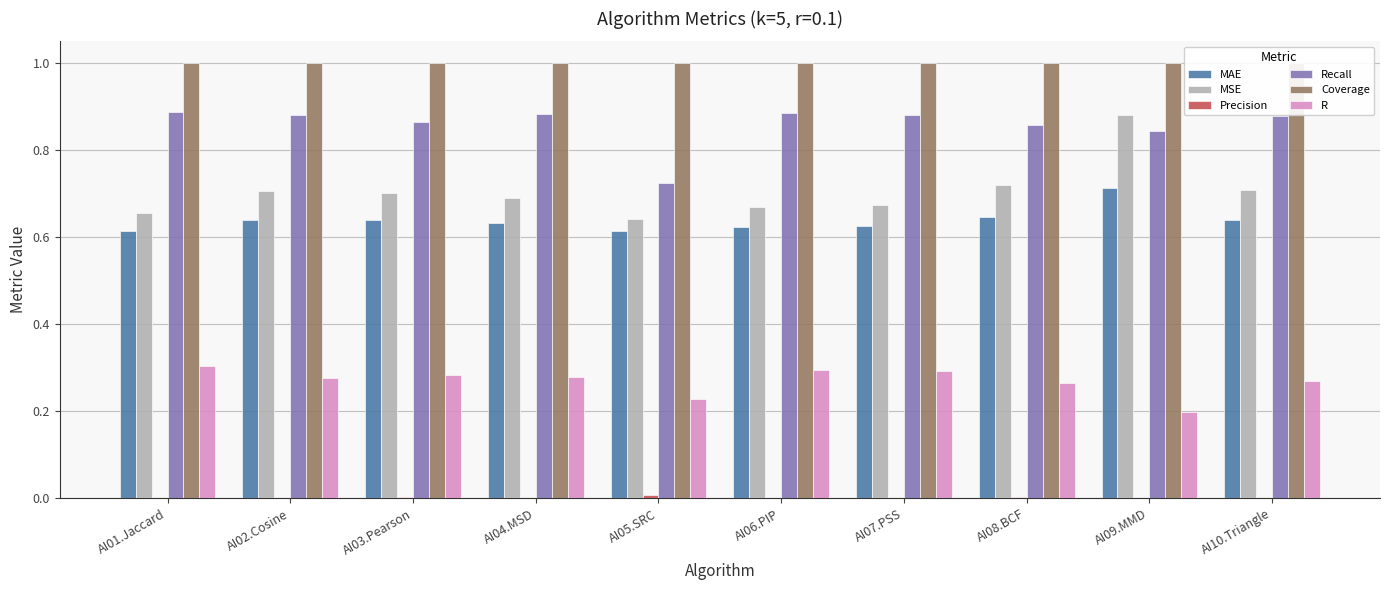

Count the MSE values in the range 0 to 1.

10